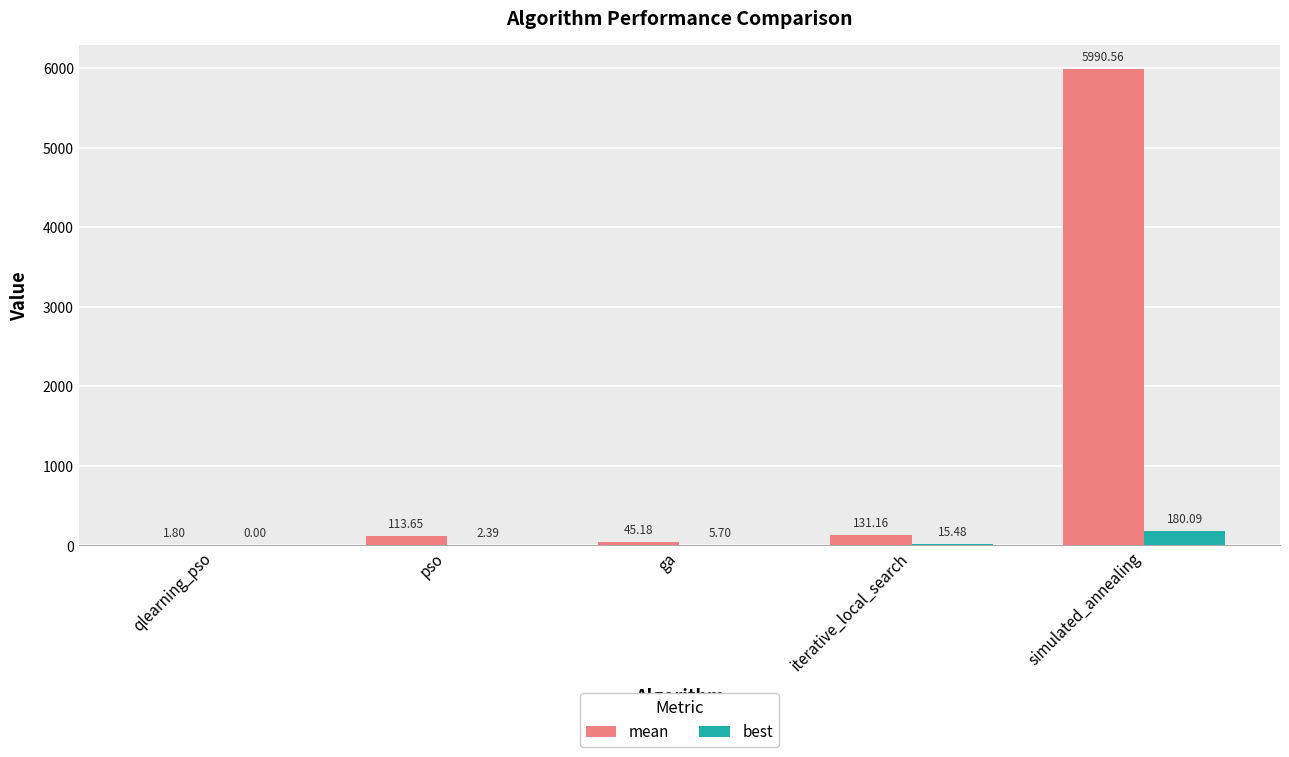

What are all the series names shown in the legend?

mean, best